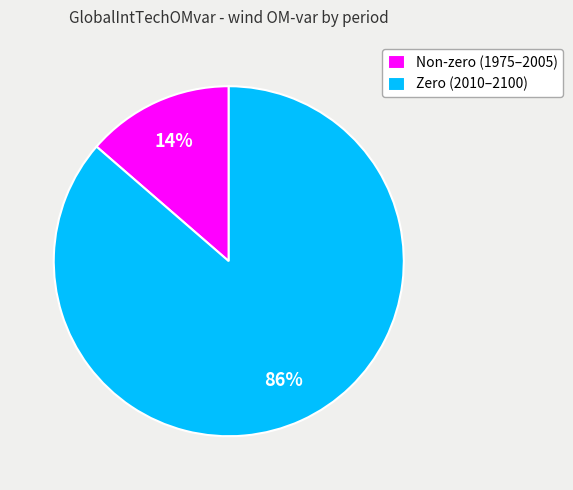

Does any single category account for the majority?

Yes